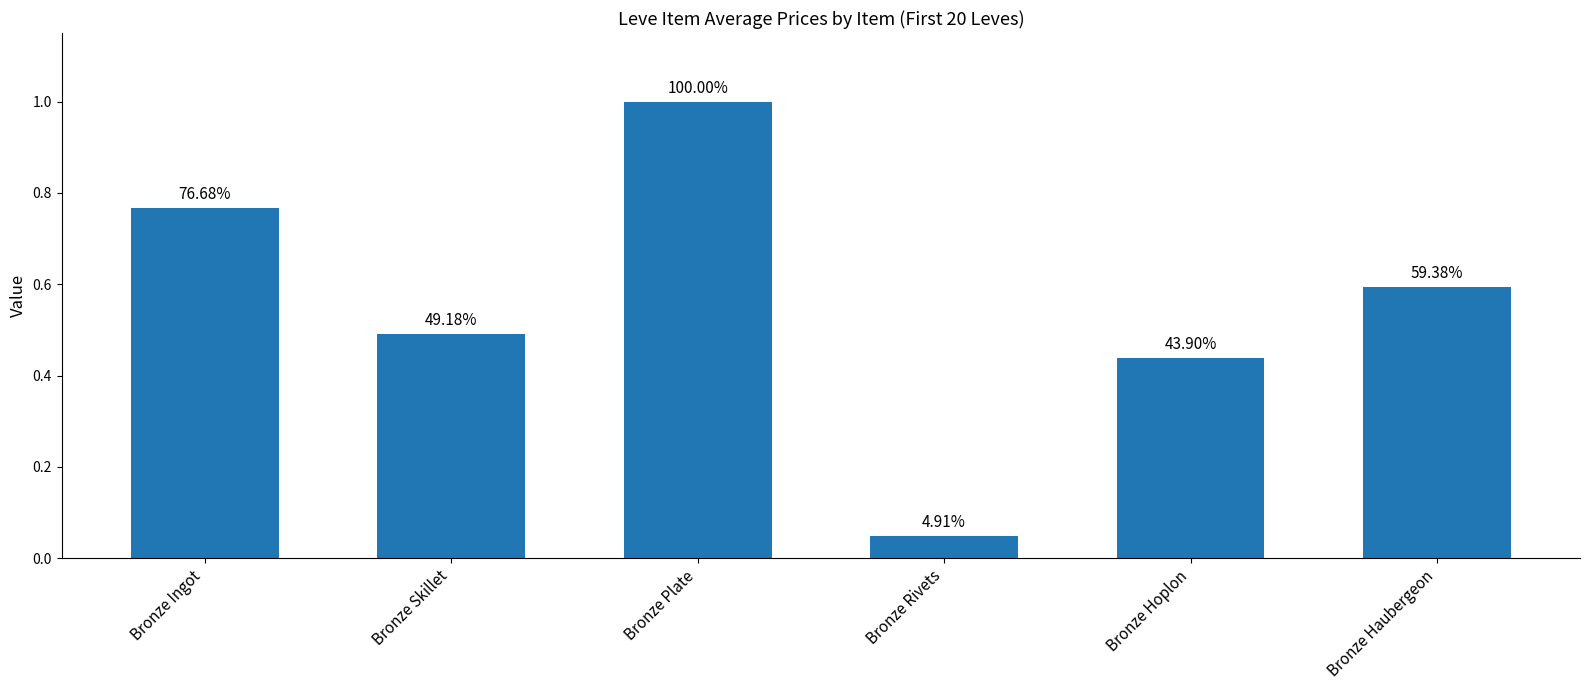

Reading left to right, transcribe all the data shown in this chart.

Bronze Ingot=0.8	Bronze Skillet=0.5	Bronze Plate=1.0	Bronze Rivets=0.0	Bronze Hoplon=0.4	Bronze Haubergeon=0.6